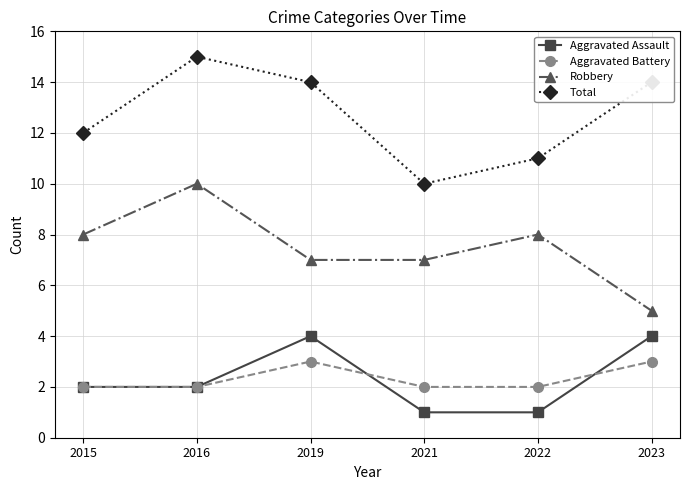

Which series changed the most between 2019 and 2023?

Robbery